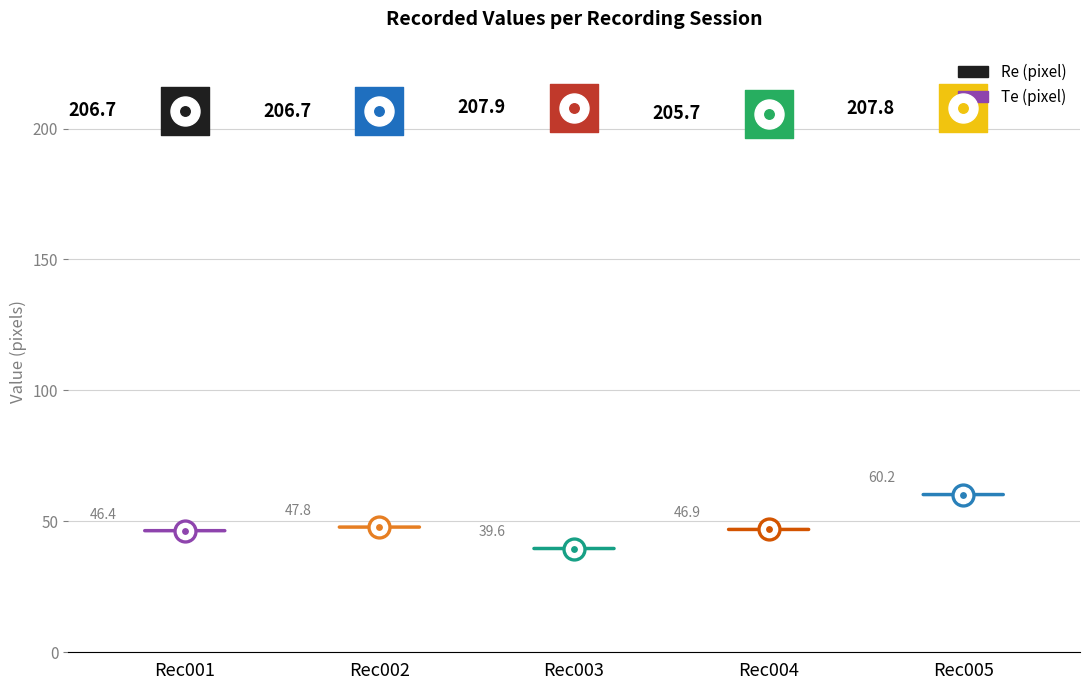

What are all the series names shown in the legend?

Re, Te